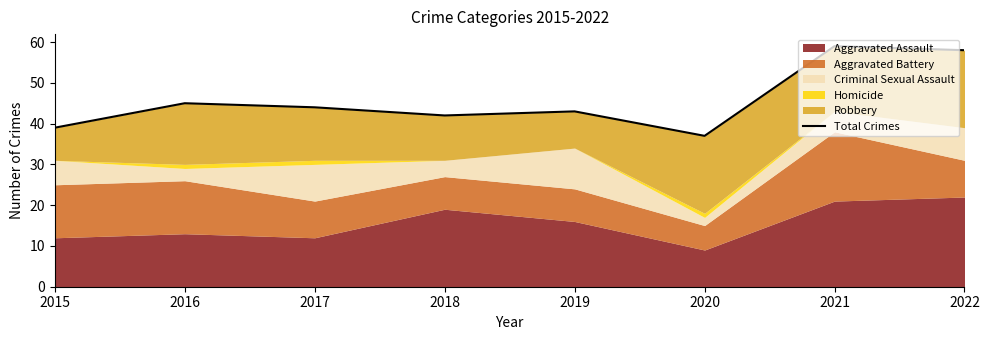

What is the change in value from 2020 to 2021?

+22